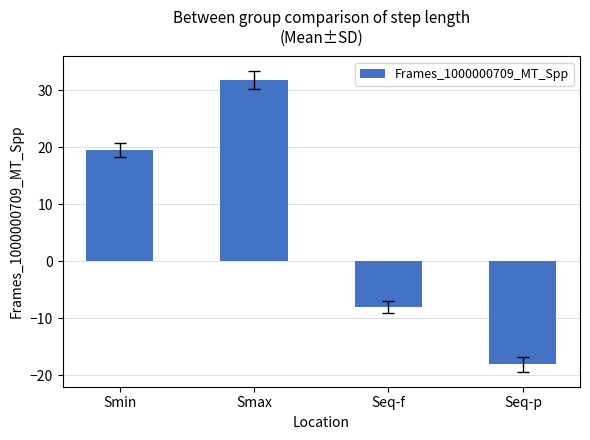

Reading right to left, transcribe all the data shown in this chart.

-18.1	-8.0	31.8	19.5